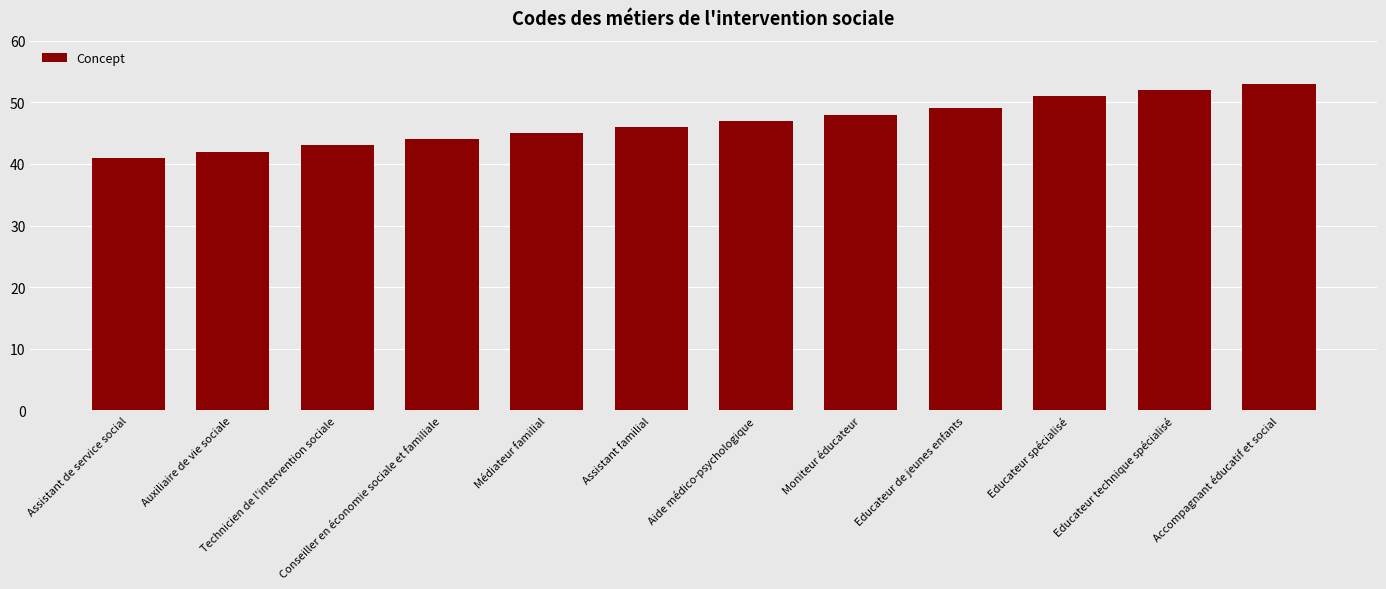

Read the value at Educateur spécialisé, to the nearest 10.

50